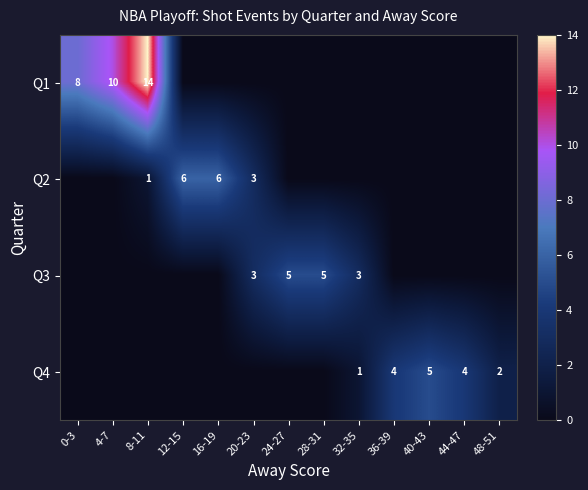

The value of Q4 at 32-35 is 1. True or false?

True